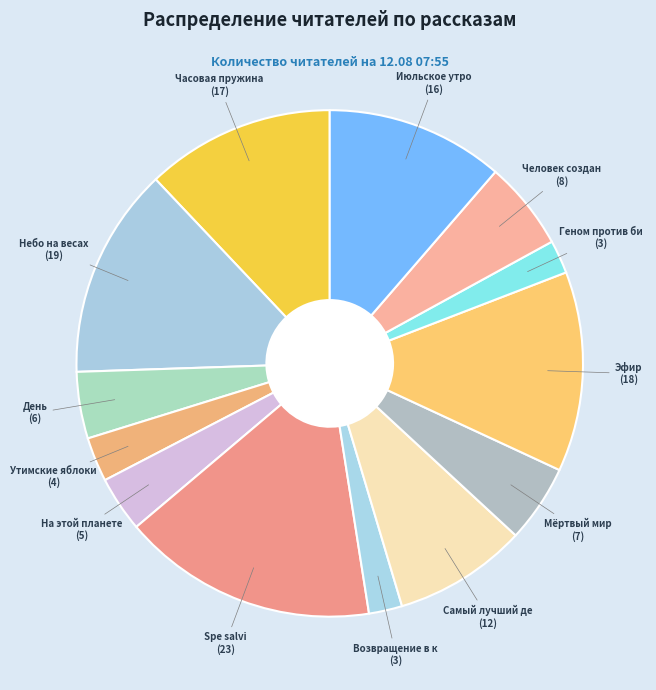

How many slices are in this pie chart?

13